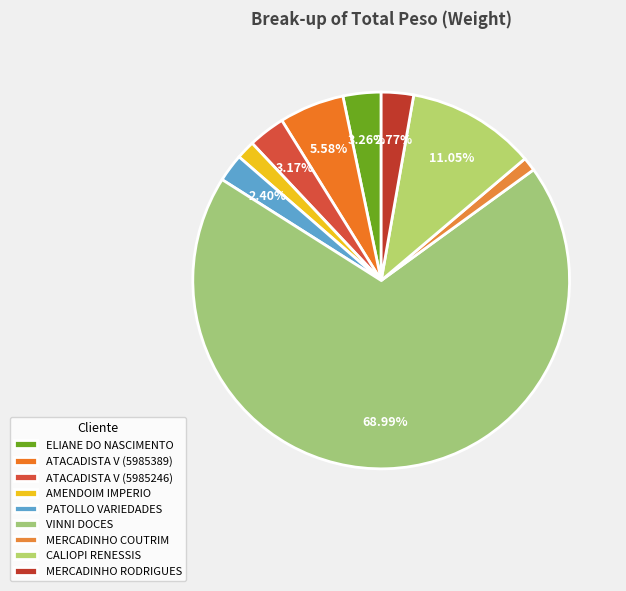

What percentage is the PATOLLO VARIEDADES slice, to the nearest percent?

2%